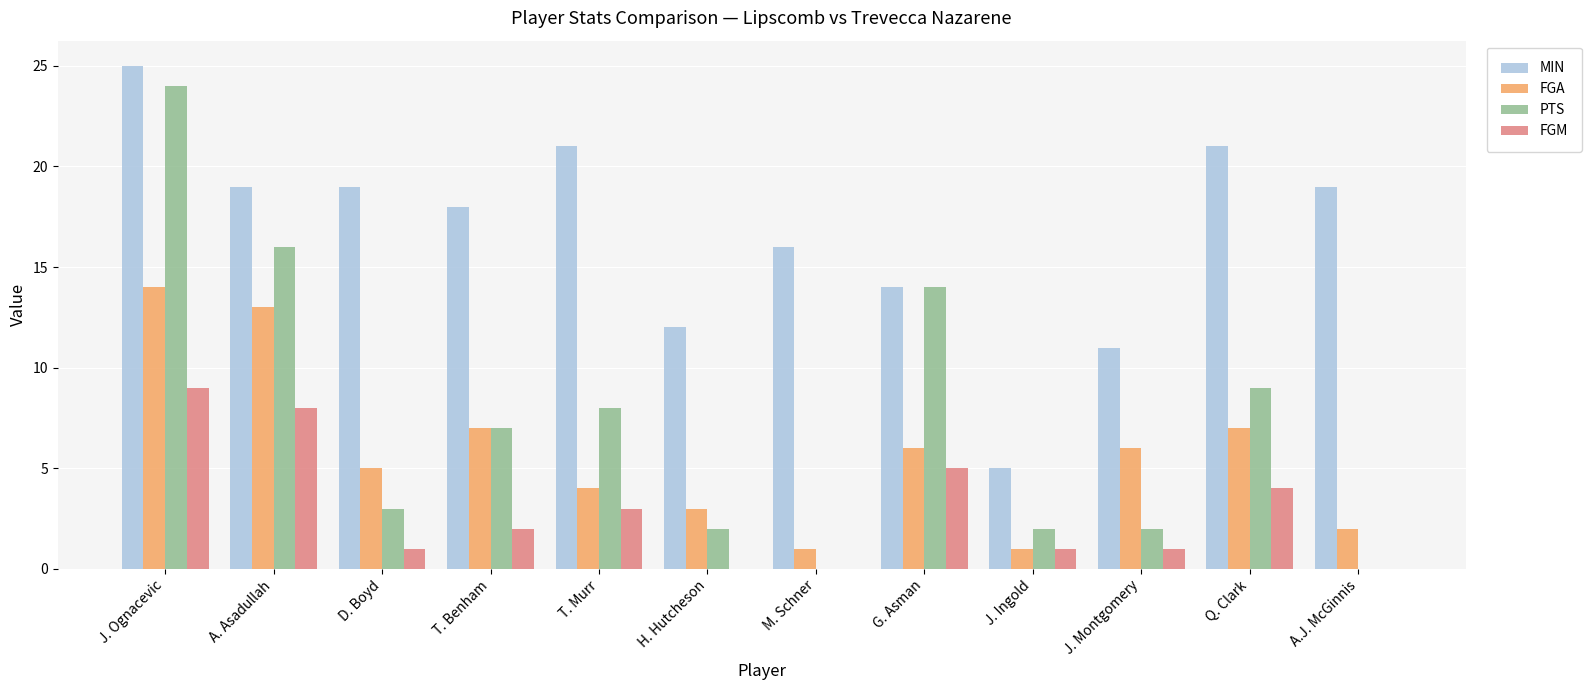

What is the sum of the MIN values at Q. Clark and T. Benham?

39